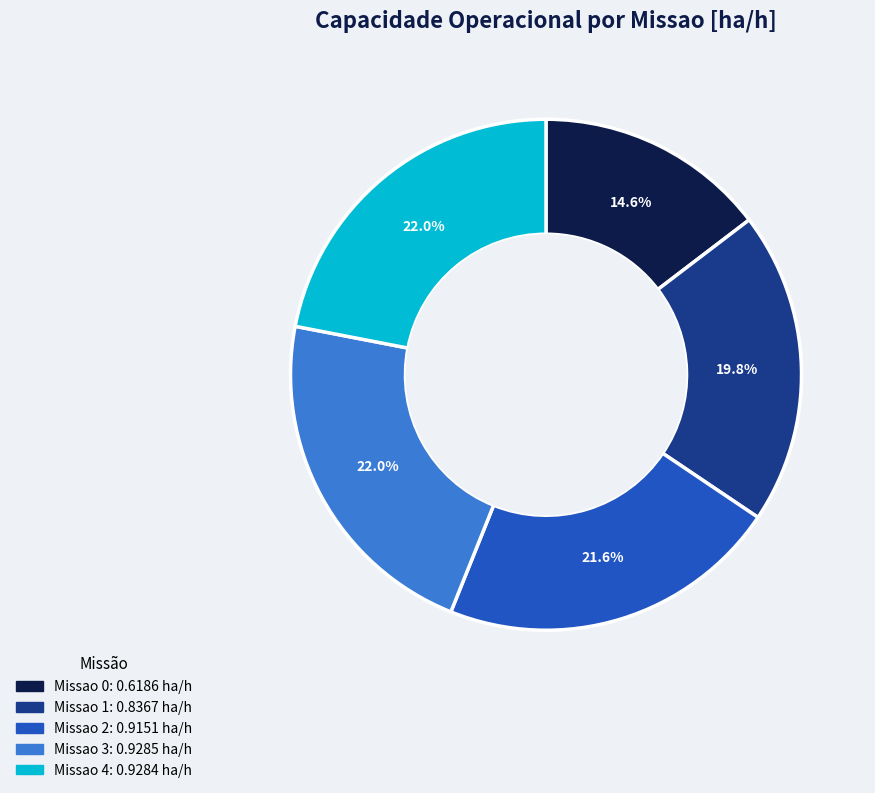

Does Missao 4 account for over 50% of the chart?

No